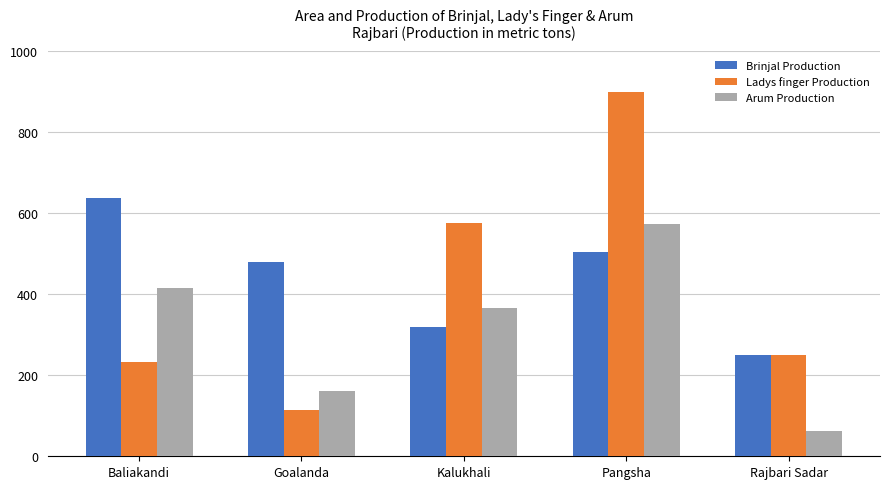

Where is Brinjal Production nearest to the value 443?

Goalanda